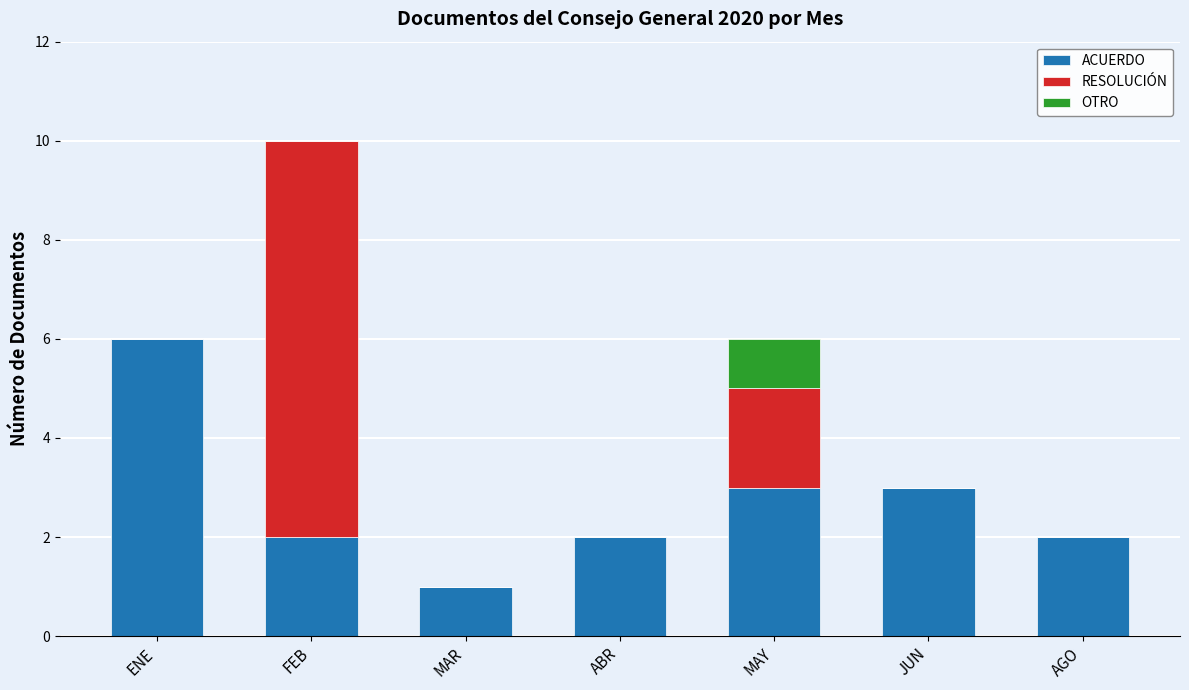

What are all the series names shown in the legend?

ACUERDO, RESOLUCIÓN, OTRO